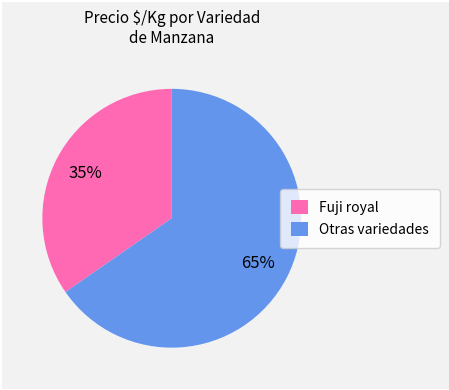

Do Otras variedades and Fuji royal together represent more than half of the pie?

Yes